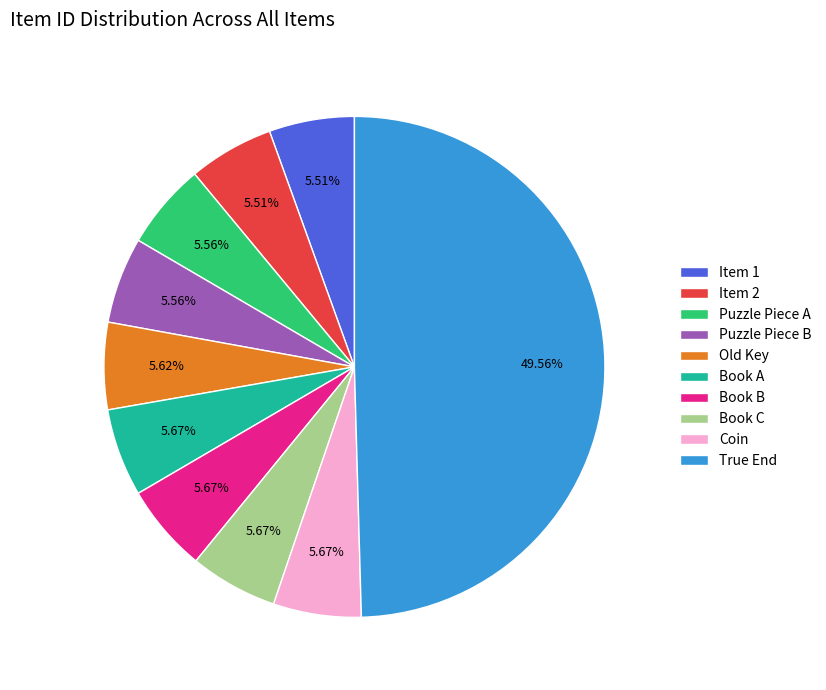

What is the largest slice in the pie chart?

True End